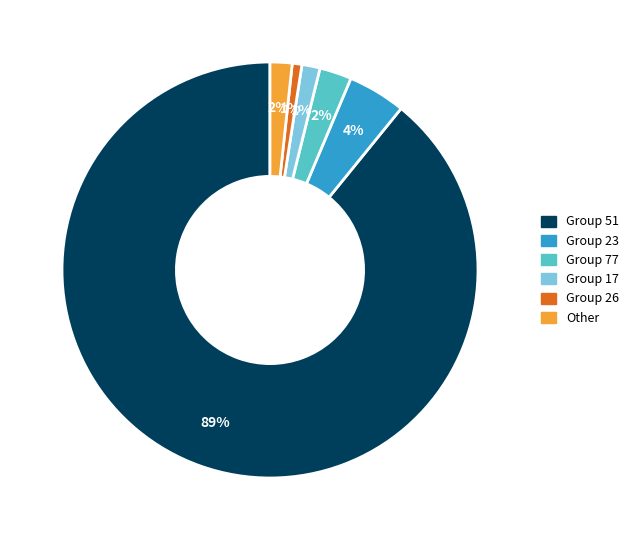

To the nearest percent, what is the average slice percentage?

17%